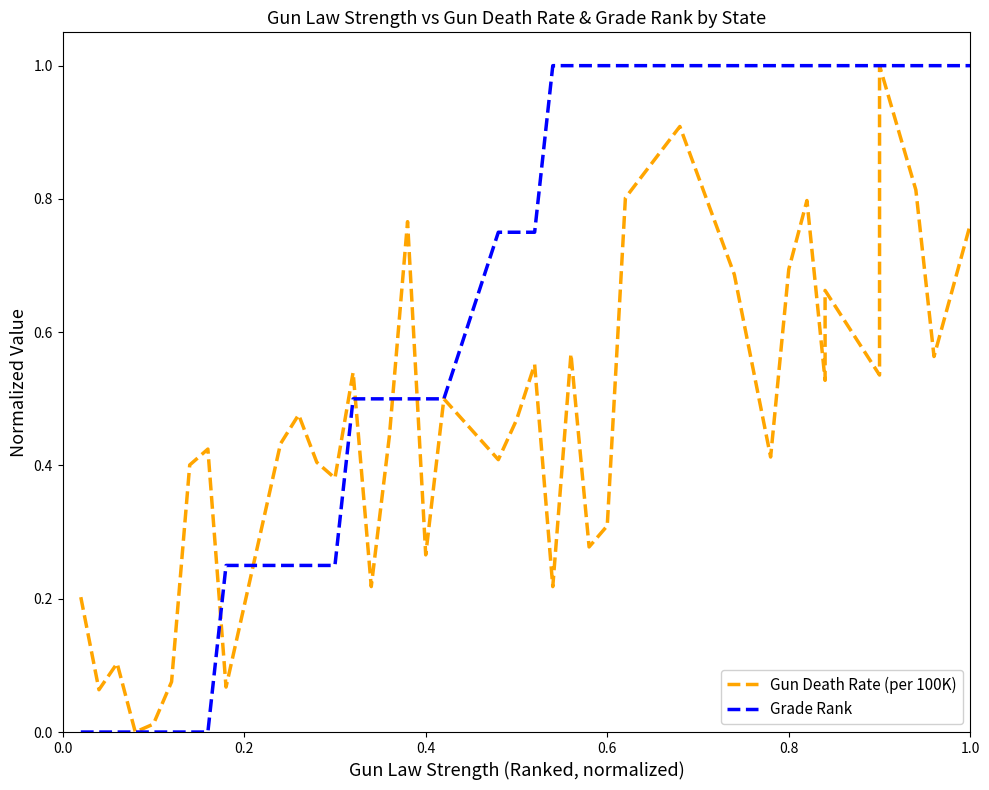

What is the difference between the maximum and minimum values in the Grade Rank series?

1.0